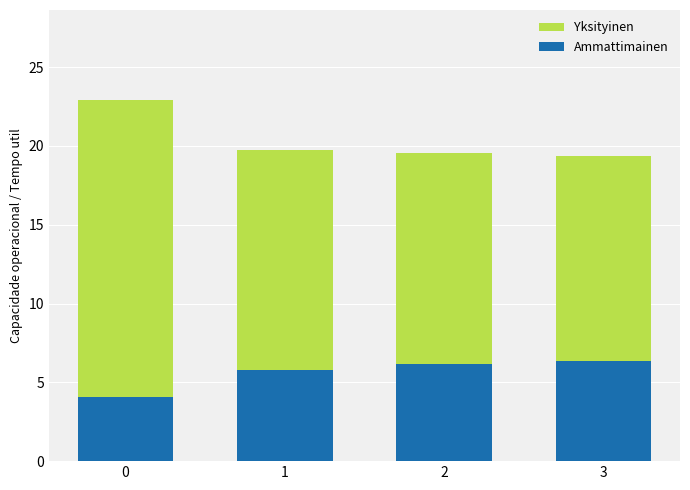

Are the bars horizontal?

No